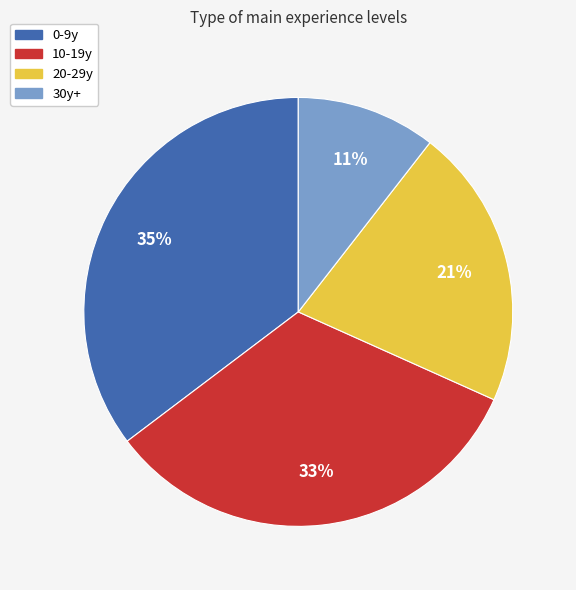

Is it true that 30y+ is 4% of the pie?

False